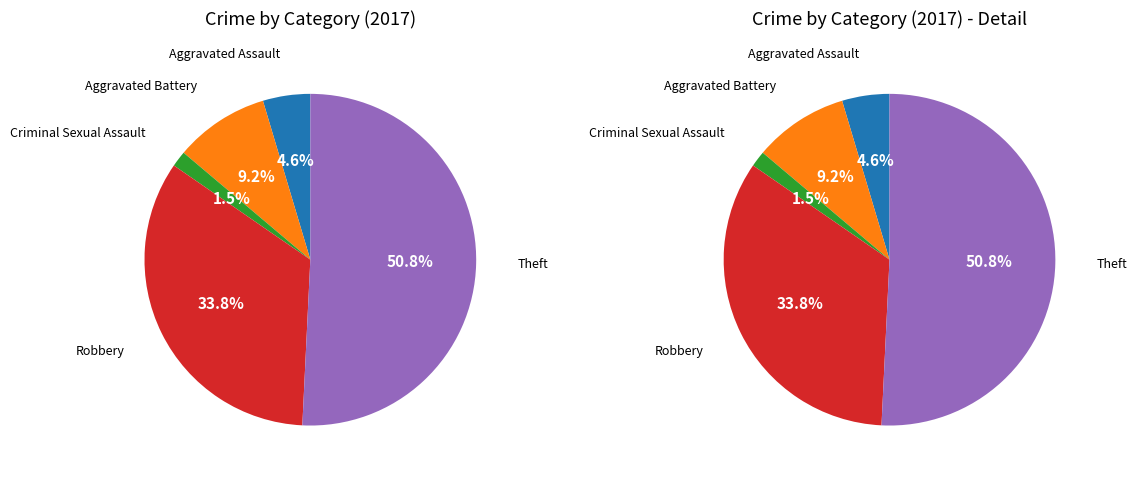

The Robbery slice represents 47% of the pie. True or false?

False